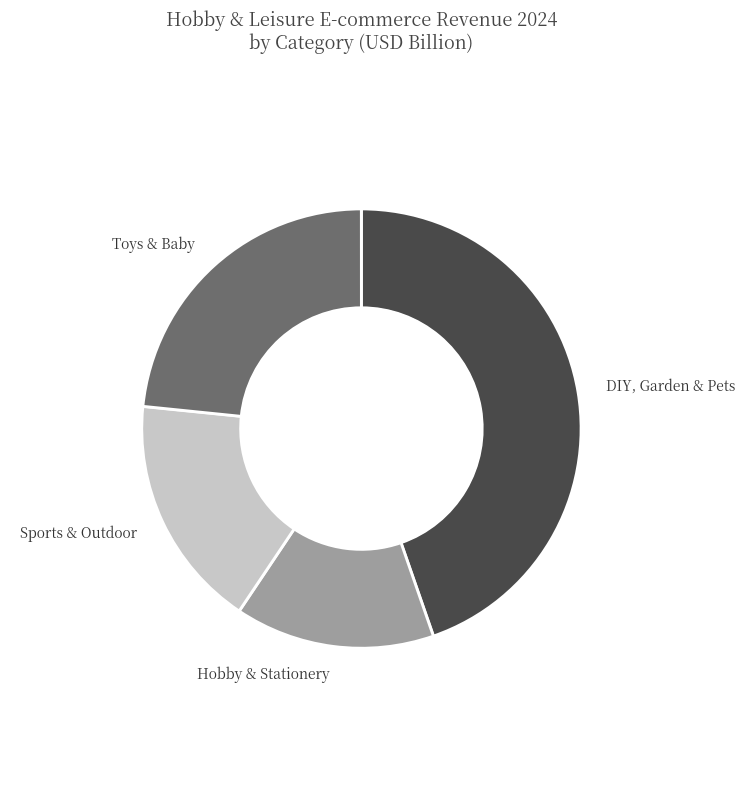

What is the smallest slice in the pie chart?

Hobby & Stationery